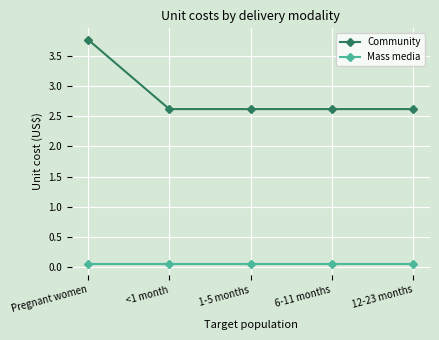

True or false: Mass media and Community cross at least once.

False